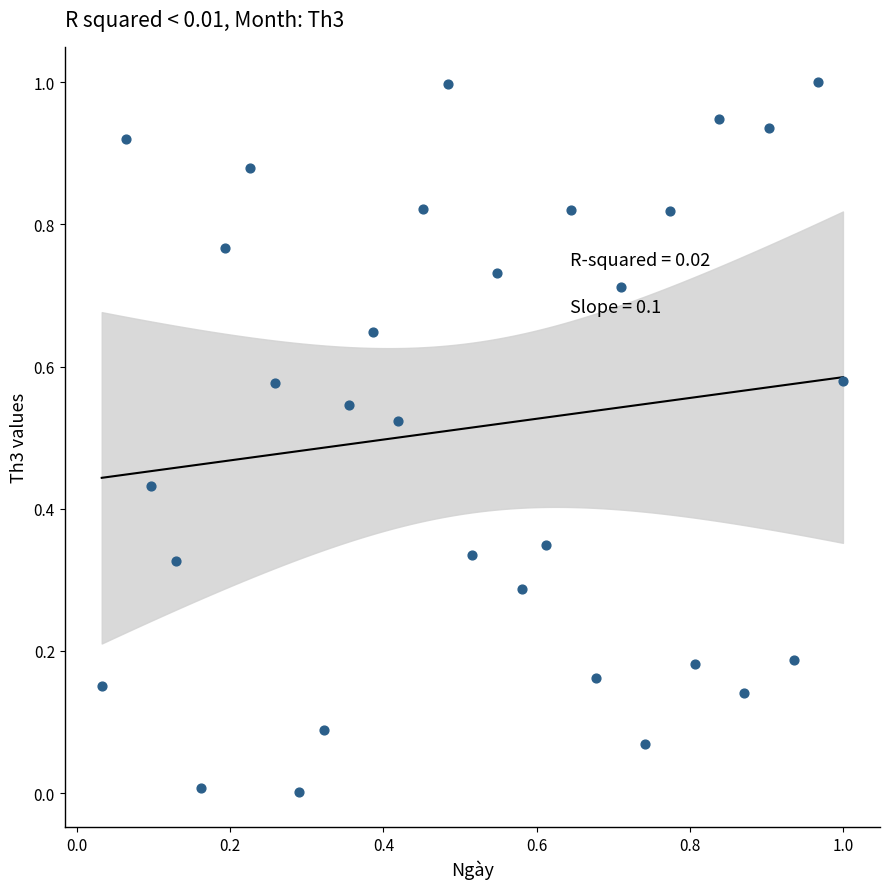

What is the range of Y values (max minus min)?

1.0